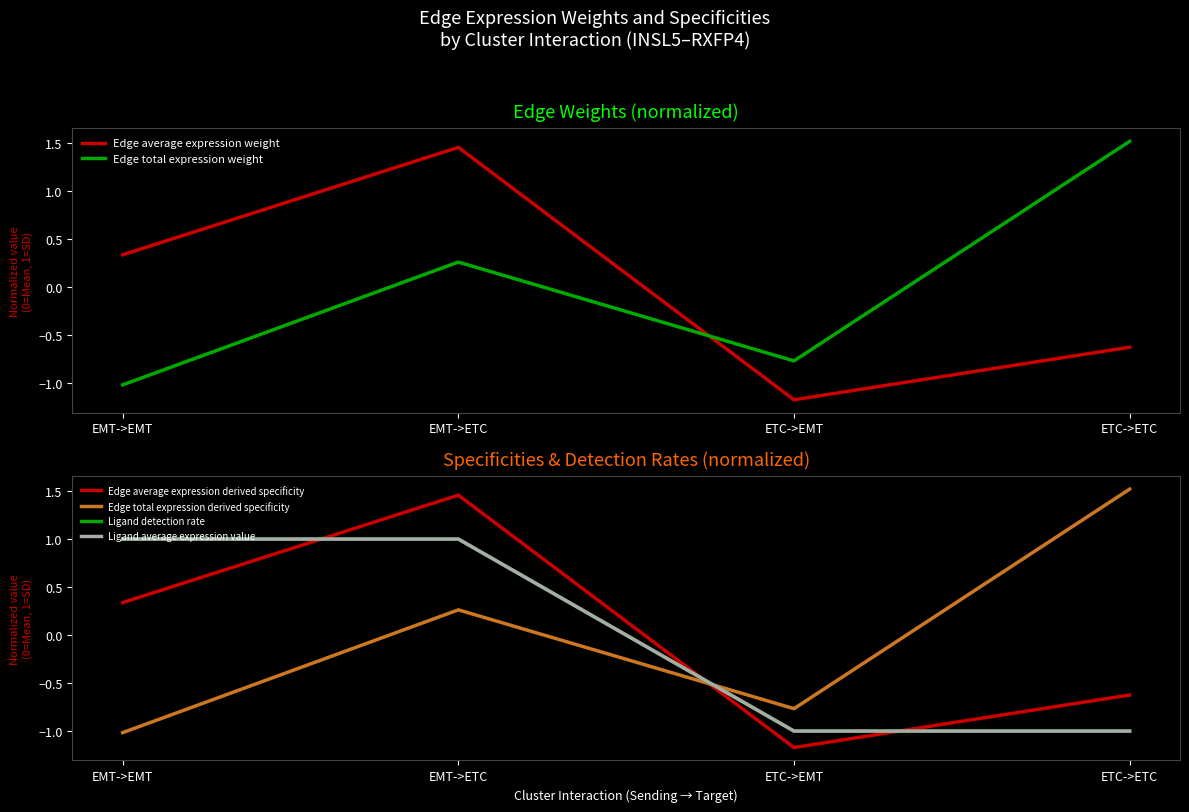

What are all the series names shown in the legend?

Edge average expression weight, Edge total expression weight, Edge average expression derived specificity, Edge total expression derived specificity, Ligand detection rate, Ligand average expression value